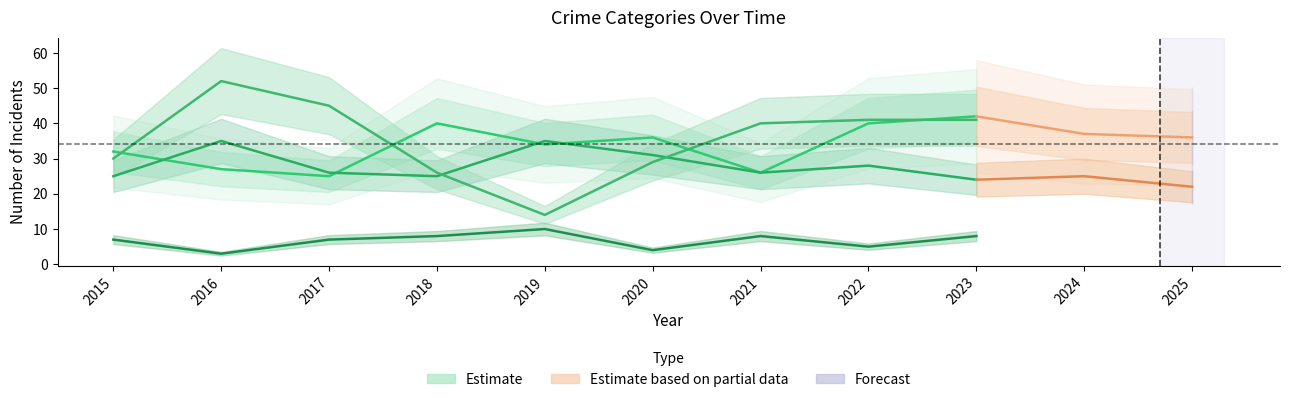

What is the value of the Aggravated Assault point at the 1st from the left?

32